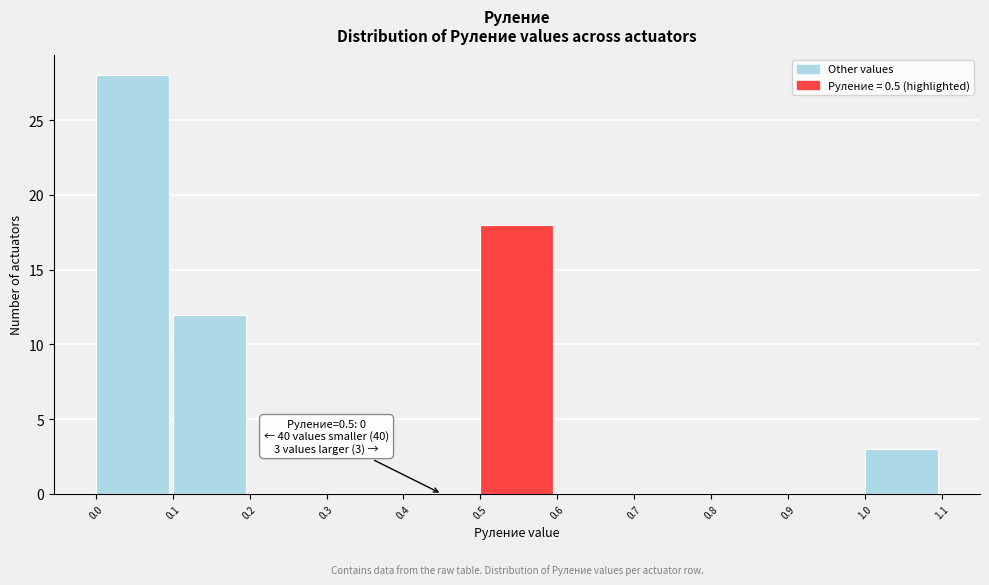

Which range on the x-axis has the tallest bar?

0.0 to 0.1